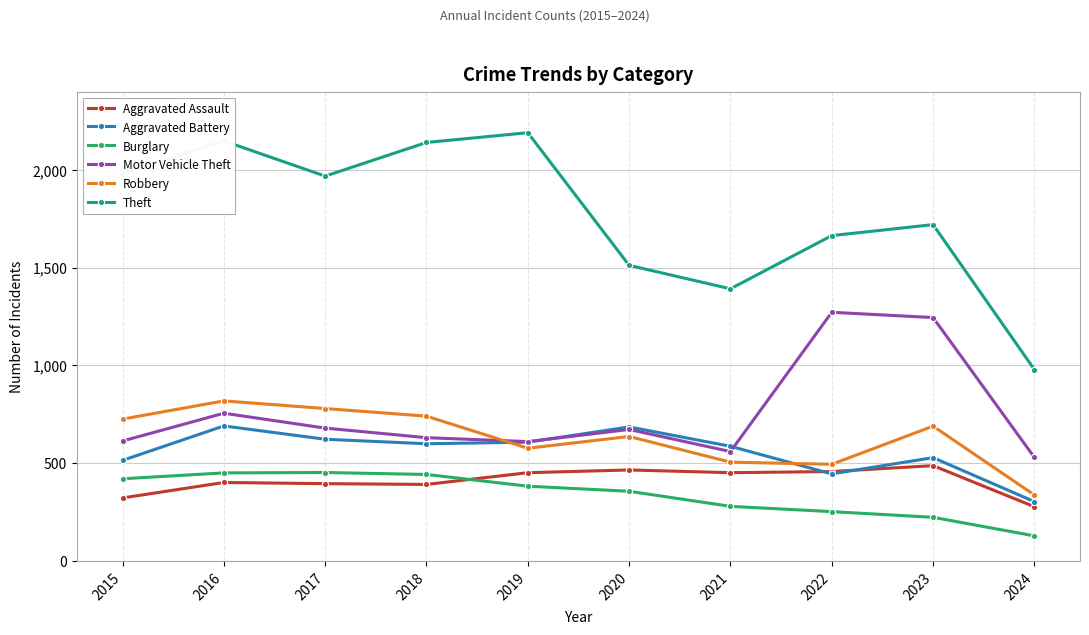

At which label does Theft reach its minimum?

2024